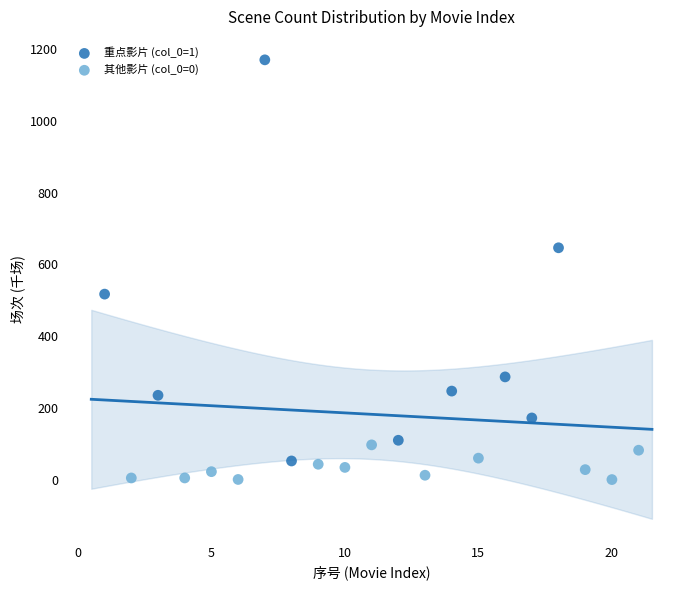

Which series has the largest Y range (max minus min)?

重点影片 (col_0=1)